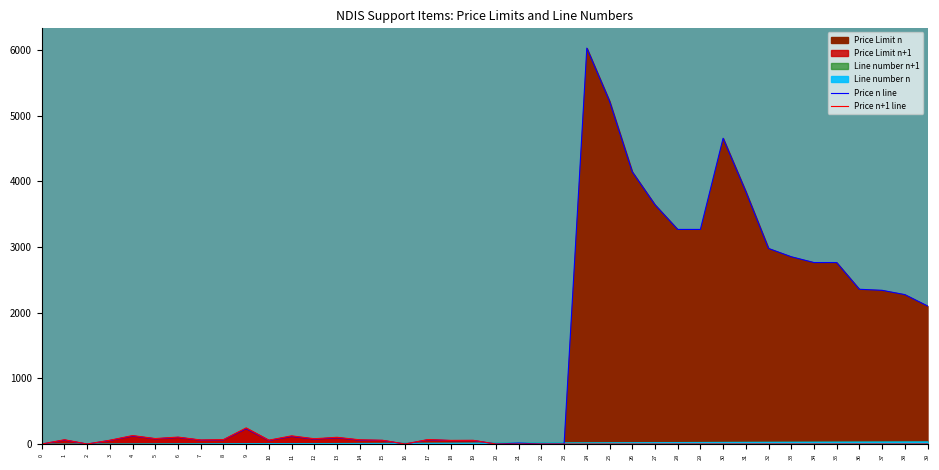

Which has a higher value, 18 or 4?

4